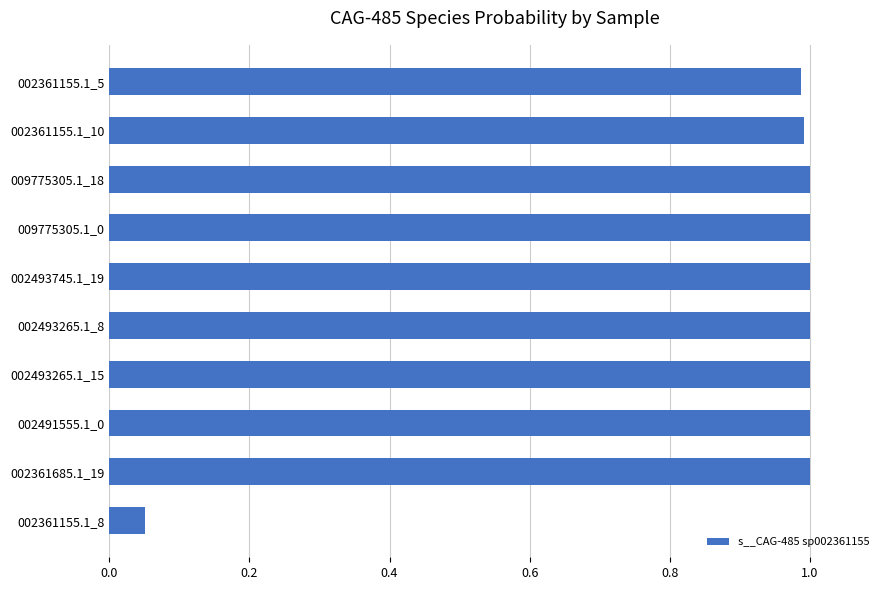

What is the sum of all values?

9.0